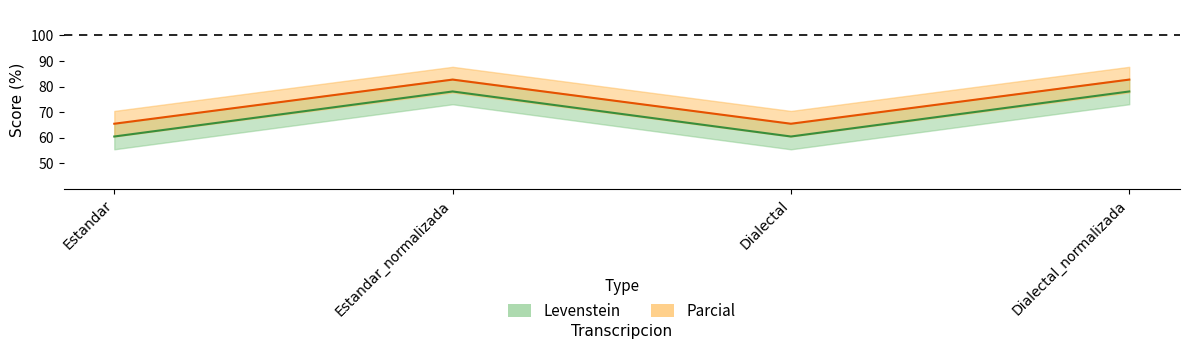

What is the minimum value for Levenstein?

65.5